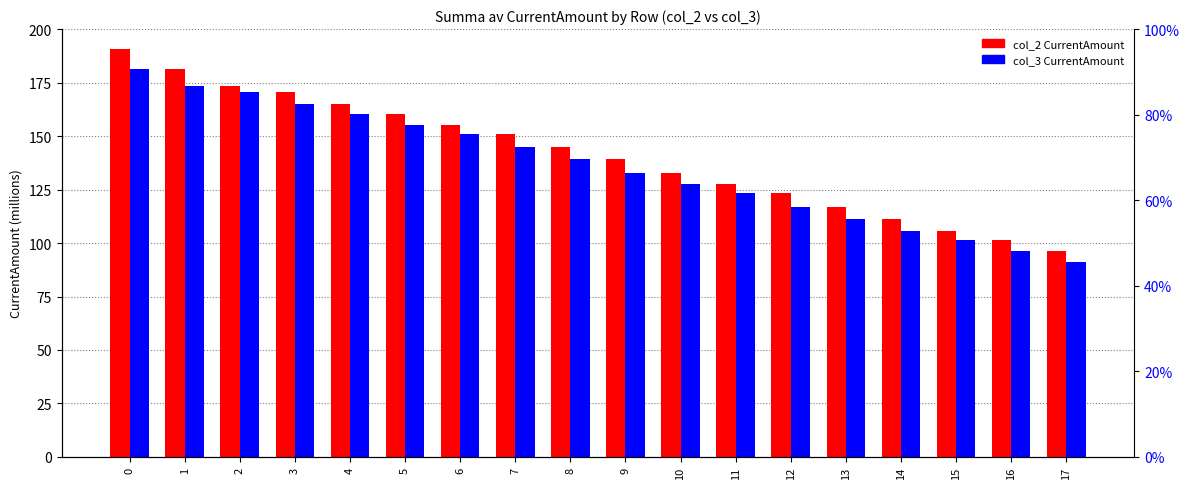

What is the average value of the col_3 CurrentAmount series?

136.0